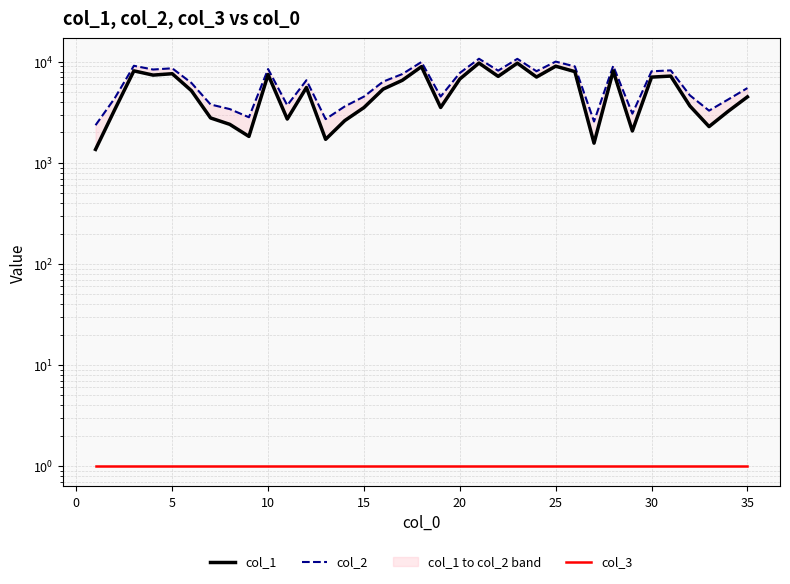

The col_1 series shows 1621 at 25. True or false?

False